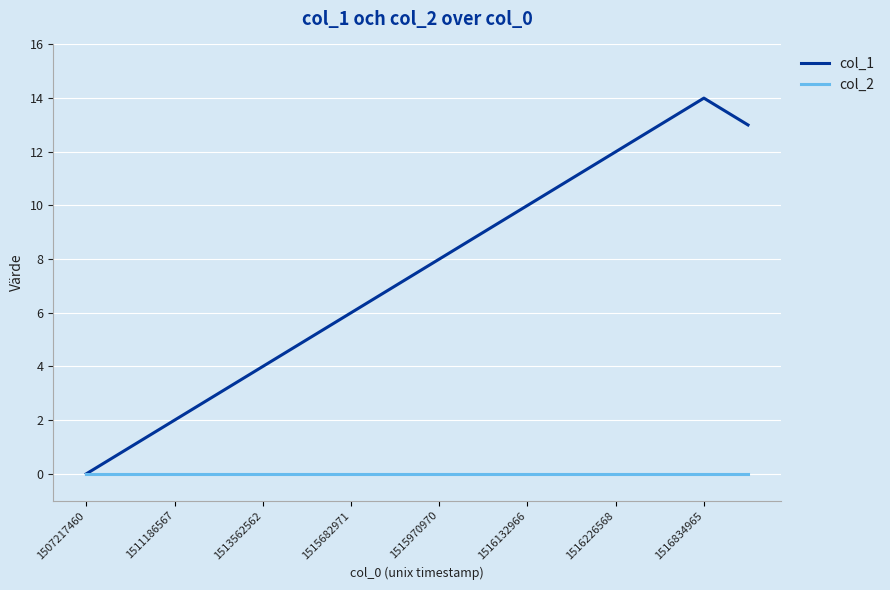

Which series has the largest total across all categories?

col_1